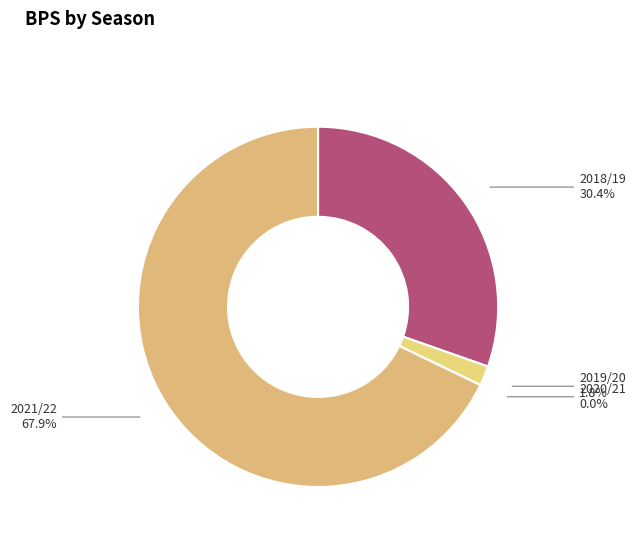

The 2019/20 slice represents 2% of the pie. True or false?

True